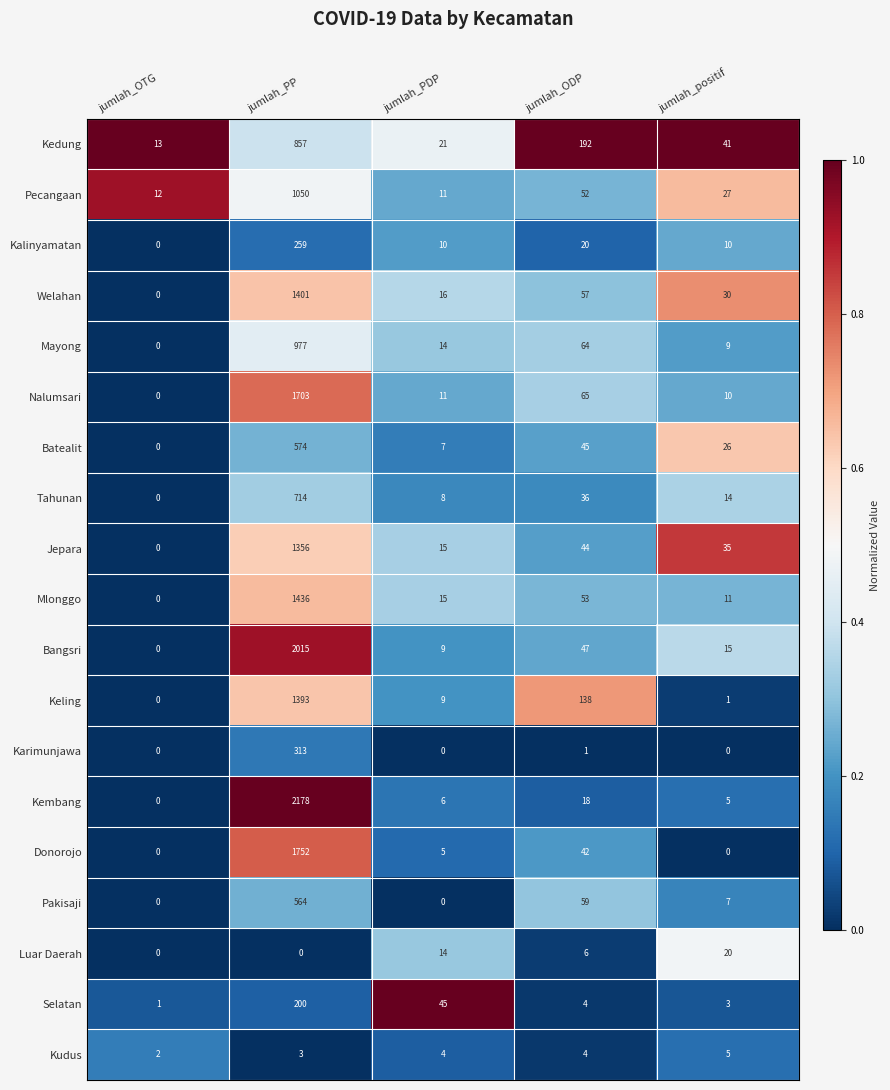

At which category is the sum across all series the highest?

jumlah_PP